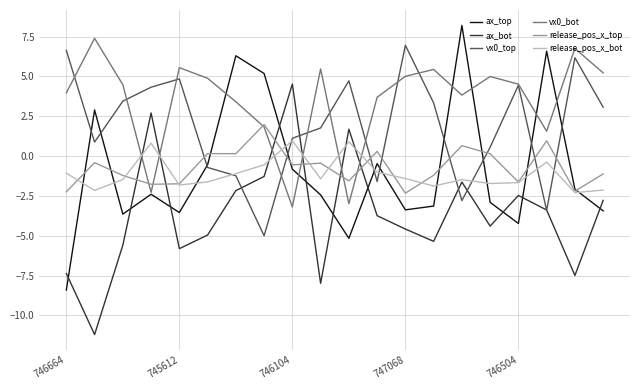

Which series has the widest spread of values?

ax_top